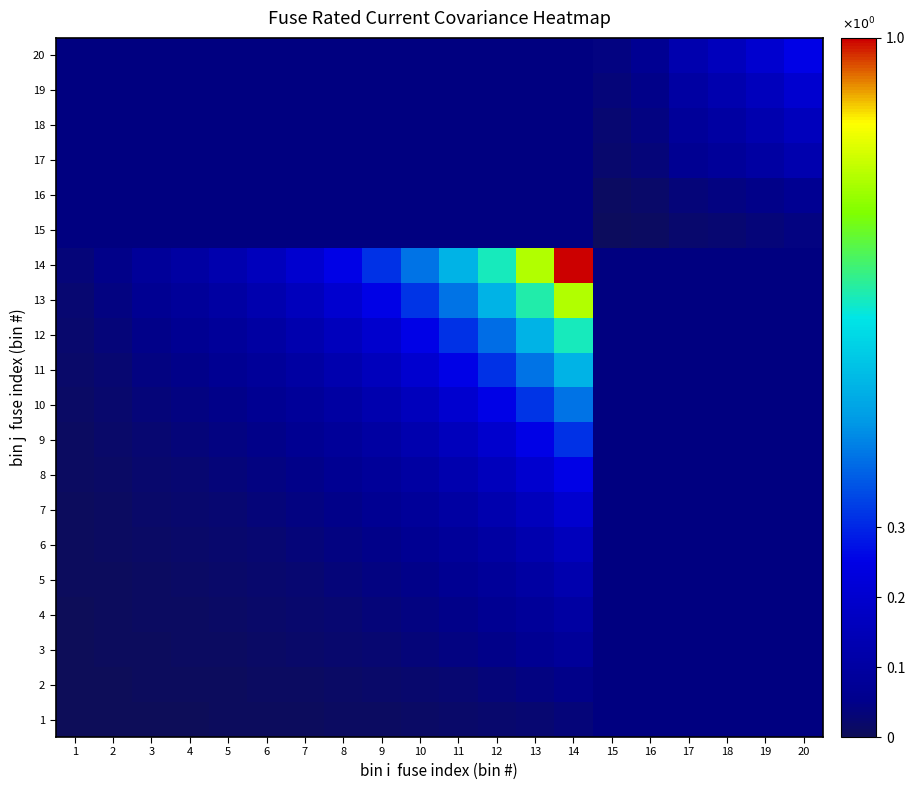

How many distinct data groups are displayed?

20